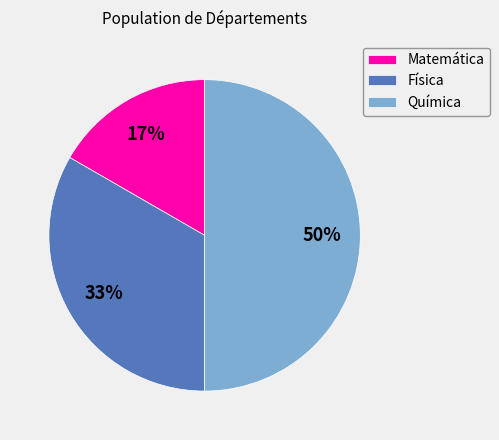

Which category has the smallest portion of the pie?

Matemática